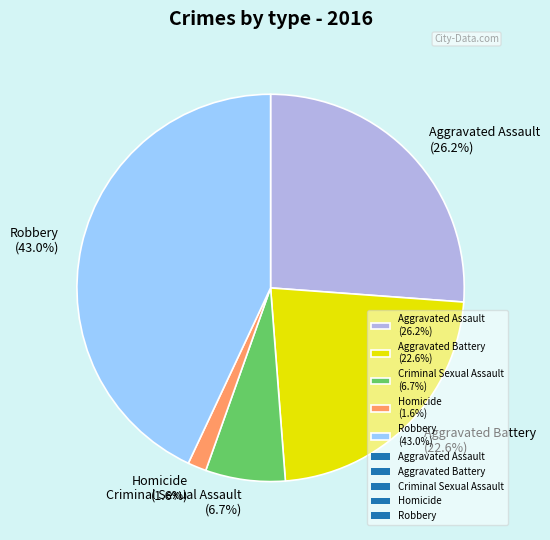

Do Aggravated Assault and Aggravated Battery together represent more than half of the pie?

No